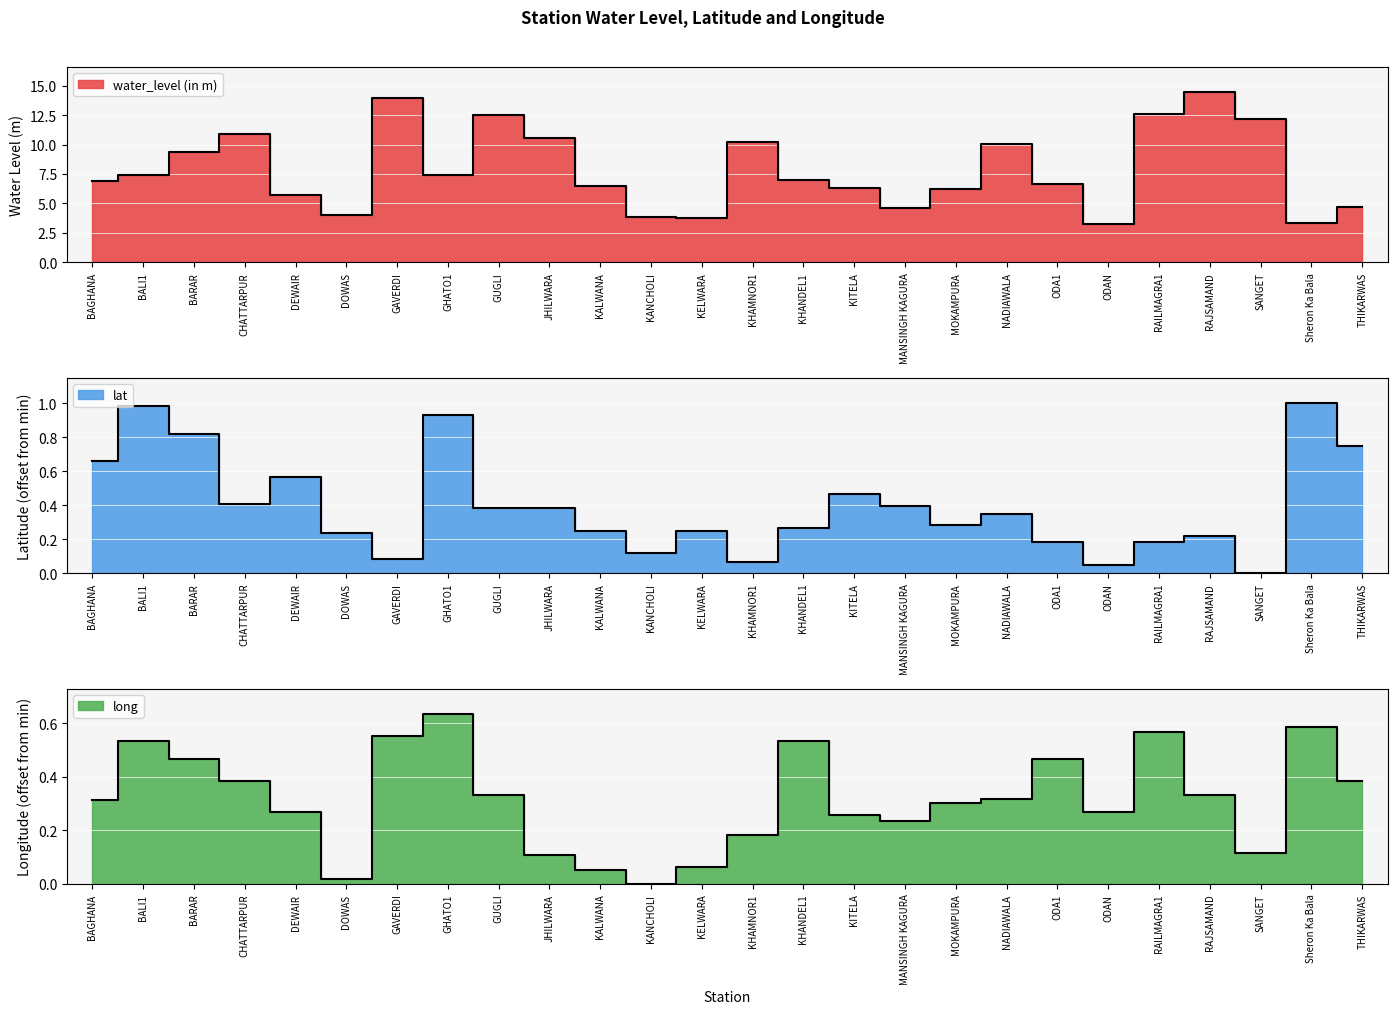

List the labels in order of lat value, largest first.

Sheron Ka Bala, BALI1, GHATO1, BARAR, THIKARWAS, BAGHANA, DEWAIR, KITELA, CHATTARPUR, MANSINGH KAGURA, GUGLI, JHILWARA, NADIAWALA, MOKAMPURA, KHANDEL1, KALWANA, KELWARA, DOWAS, RAJSAMAND, ODA1, RAILMAGRA1, KANCHOLI, GAVERDI, KHAMNOR1, ODAN, SANGET